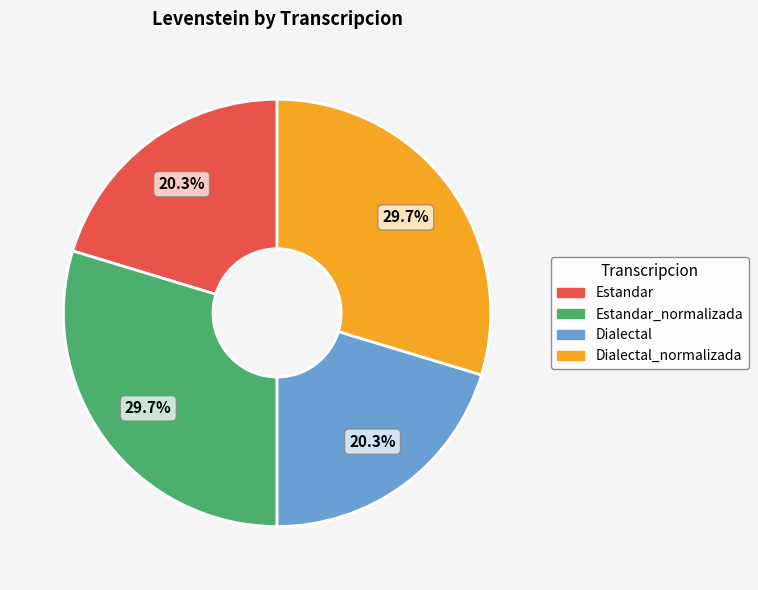

Does any single category account for the majority?

No